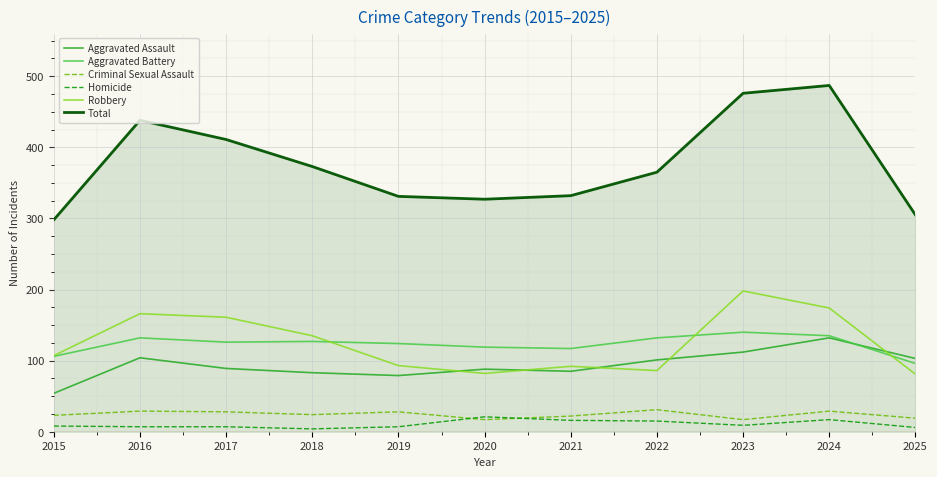

What is the highest value of the Robbery series?

198